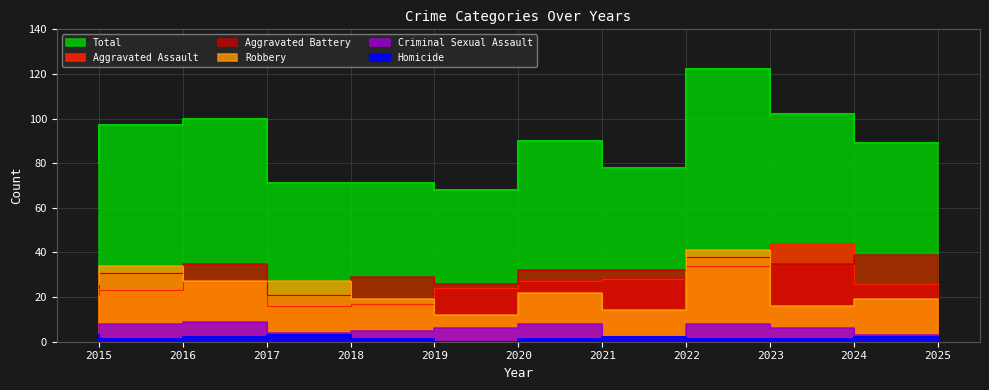

What is the average value of the Aggravated Battery series?

31